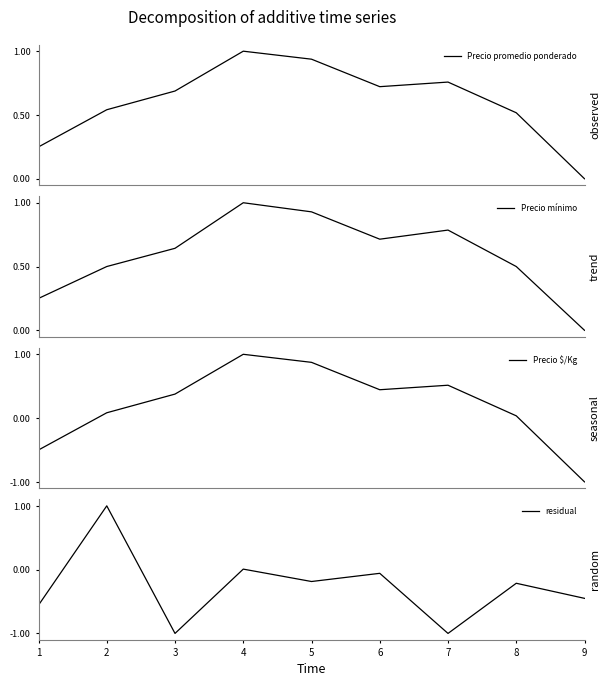

Where is the first local minimum for Precio promedio ponderado?

6